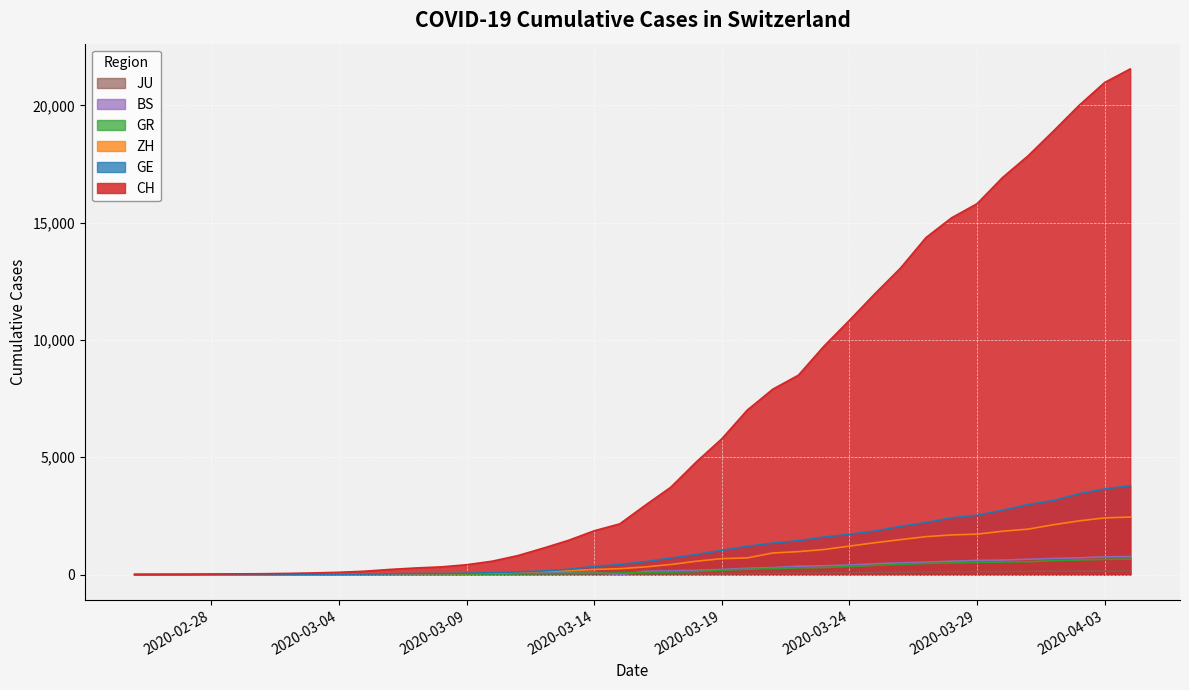

Which series has the widest spread of values?

CH